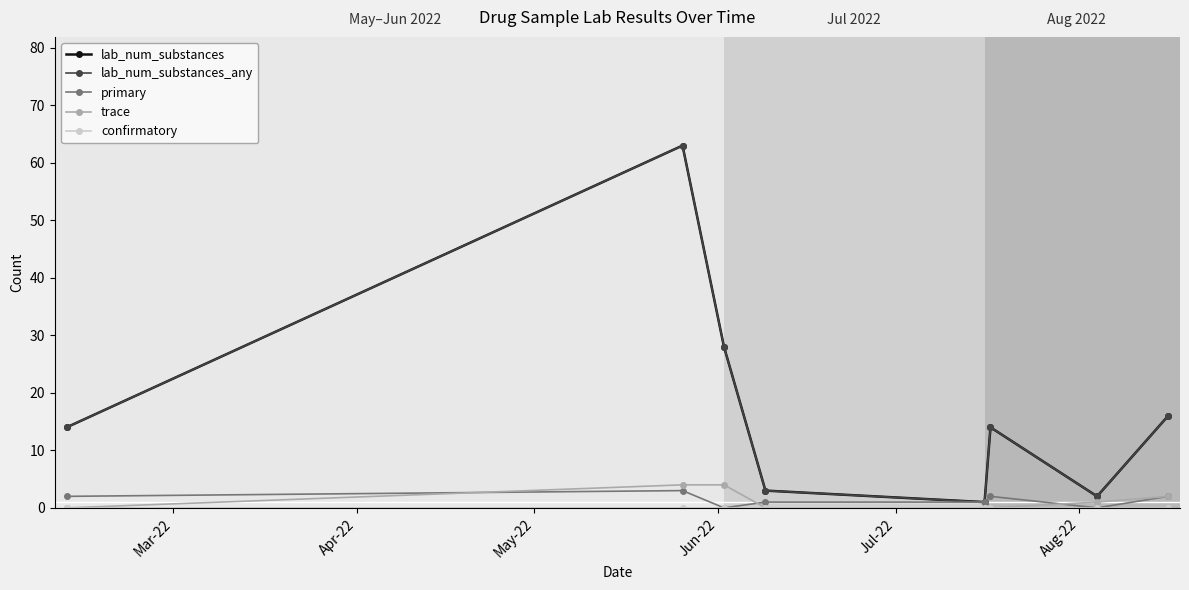

At which label does confirmatory reach its minimum?

Mar-22